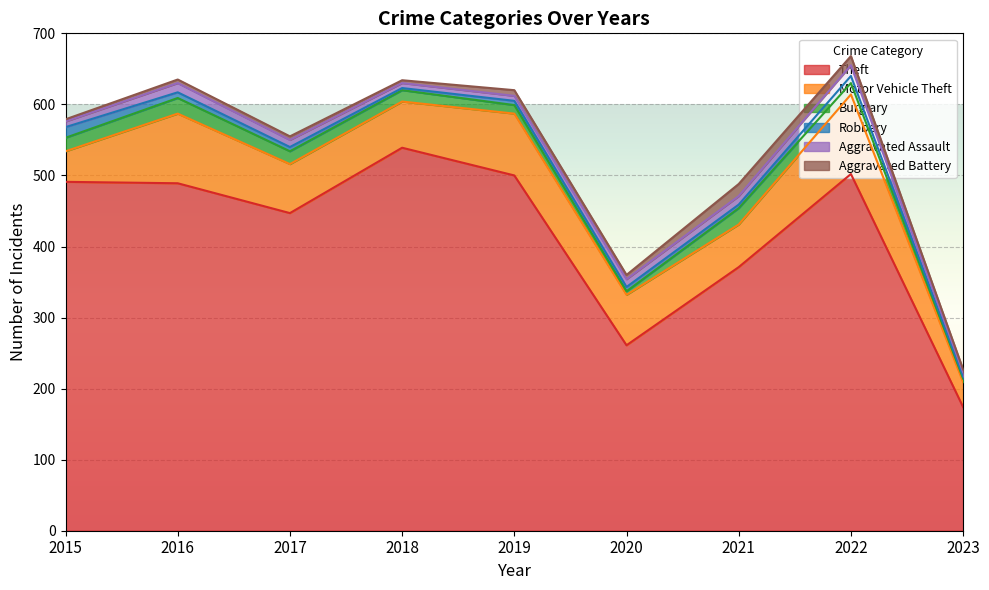

What is the value of the Motor Vehicle Theft point at the 9th from the left?

35